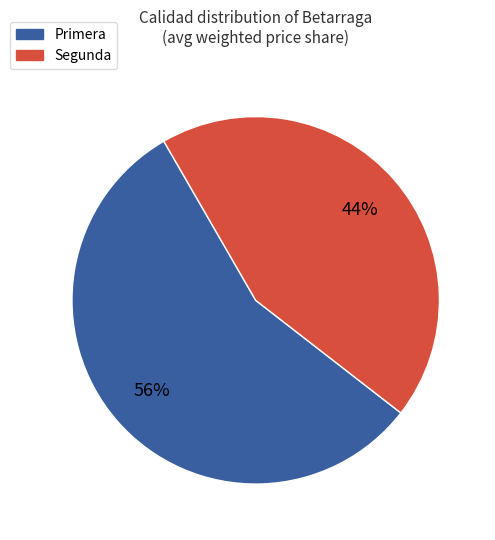

Do Segunda and Primera together represent more than half of the pie?

Yes